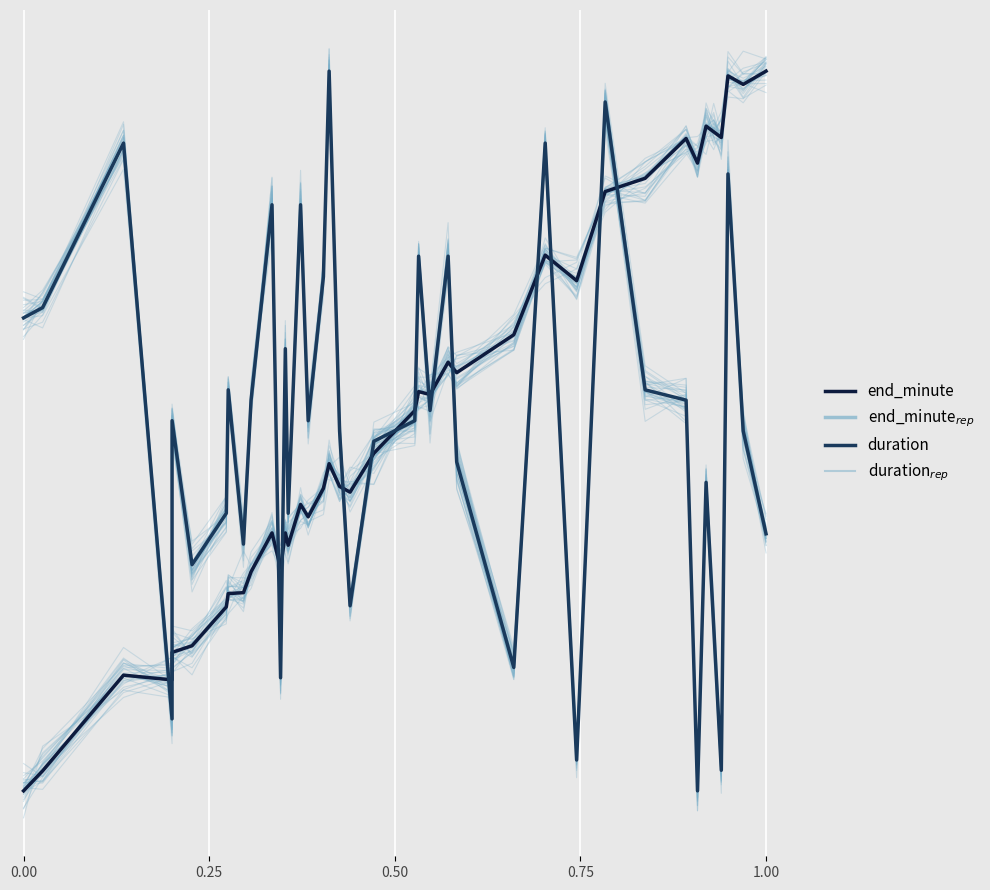

True or false: duration_rep and end_minute intersect in this chart.

True